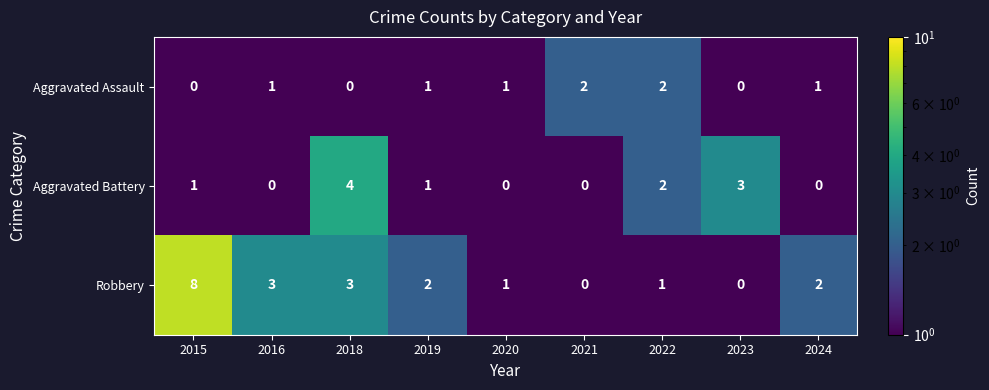

Reading right to left, transcribe all the data shown in this chart.

Aggravated Assault: 1	0	2	2	1	1	0	1	0
Aggravated Battery: 0	3	2	0	0	1	4	0	1
Robbery: 2	0	1	0	1	2	3	3	8